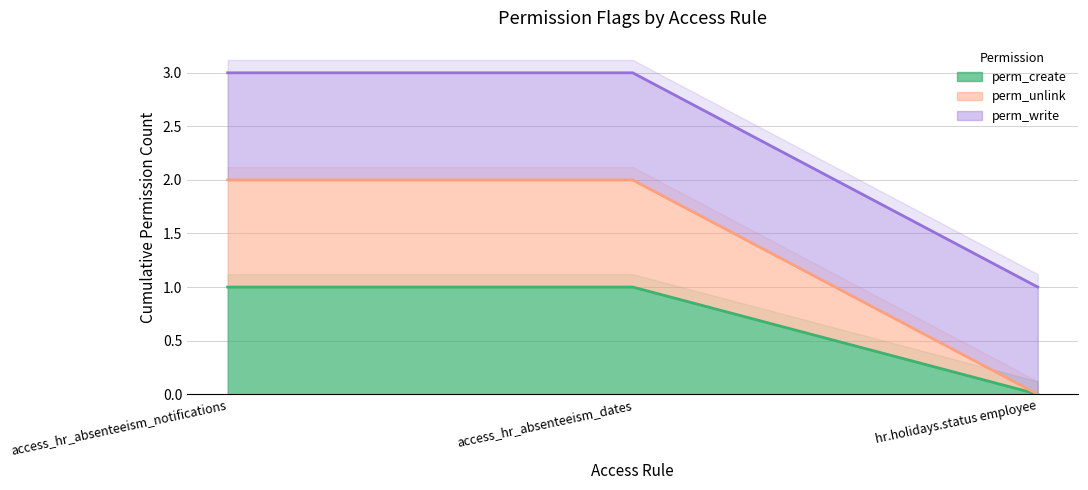

At which label is perm_unlink closest to 1?

access_hr_absenteeism_notifications